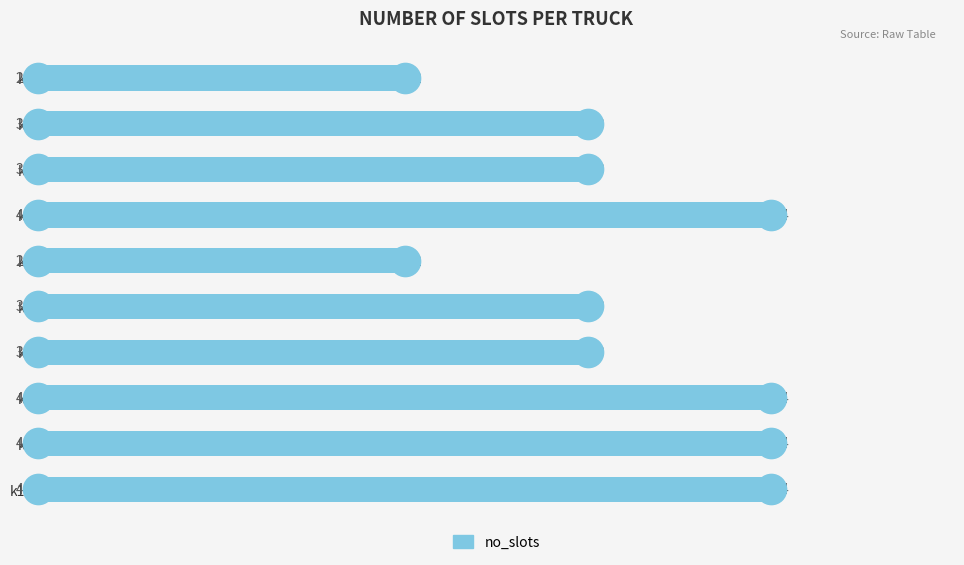

What is the value of the 9th bar from the top?

4